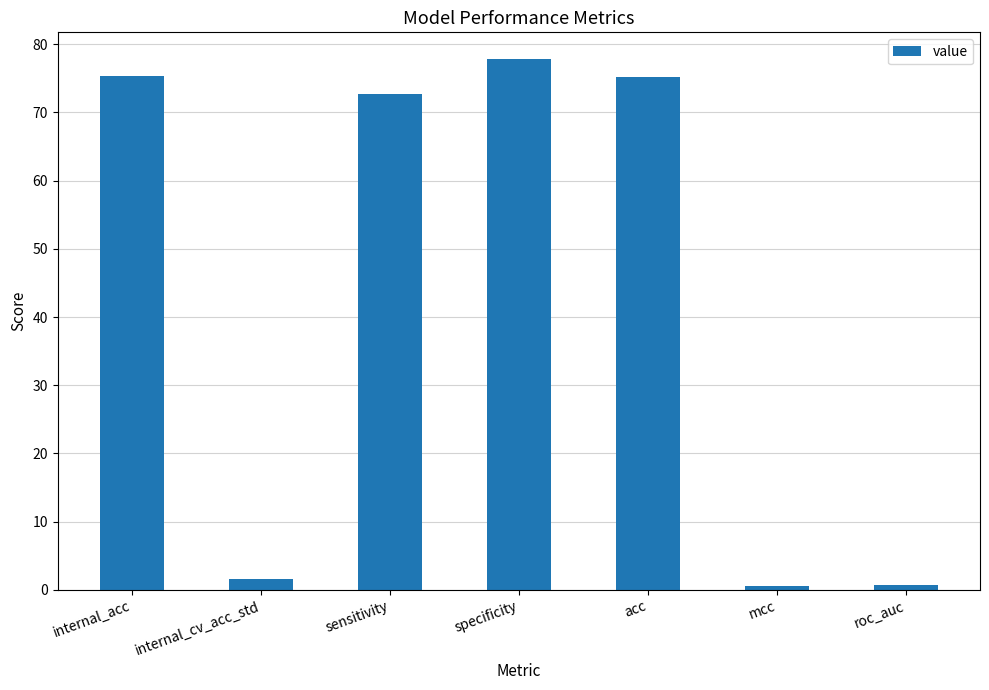

What is the label of the 2nd bar from the left?

internal_cv_acc_std